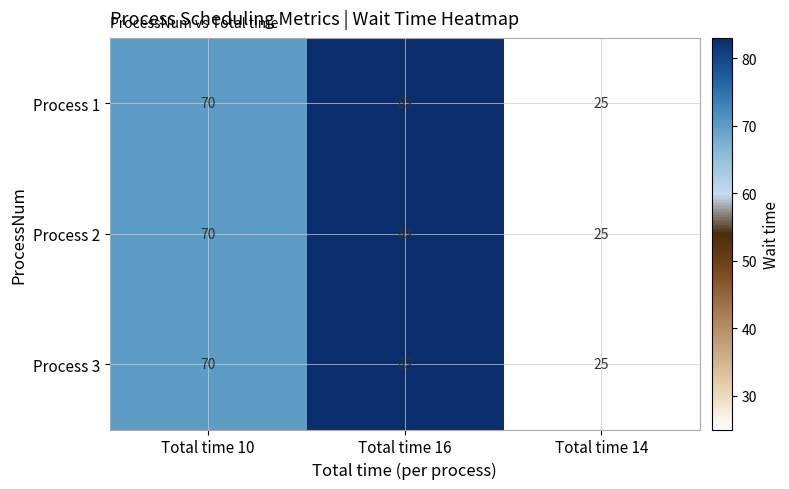

At which category does the chart reach its minimum across all series?

Total time 14